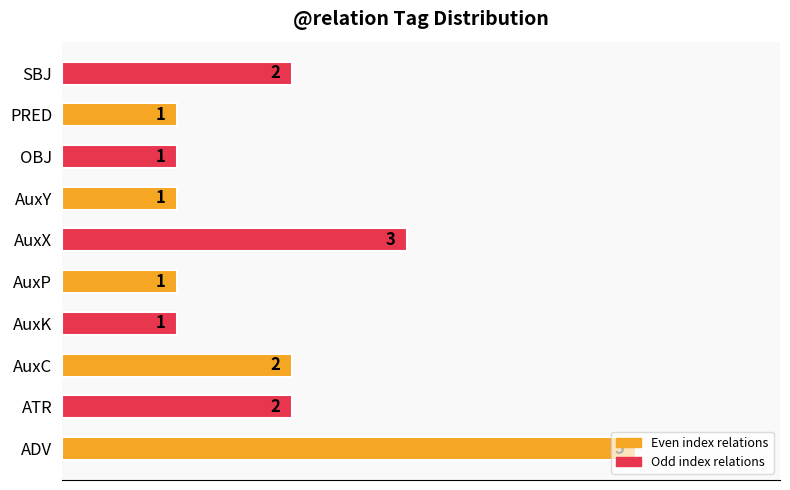

What is the smallest value displayed?

1